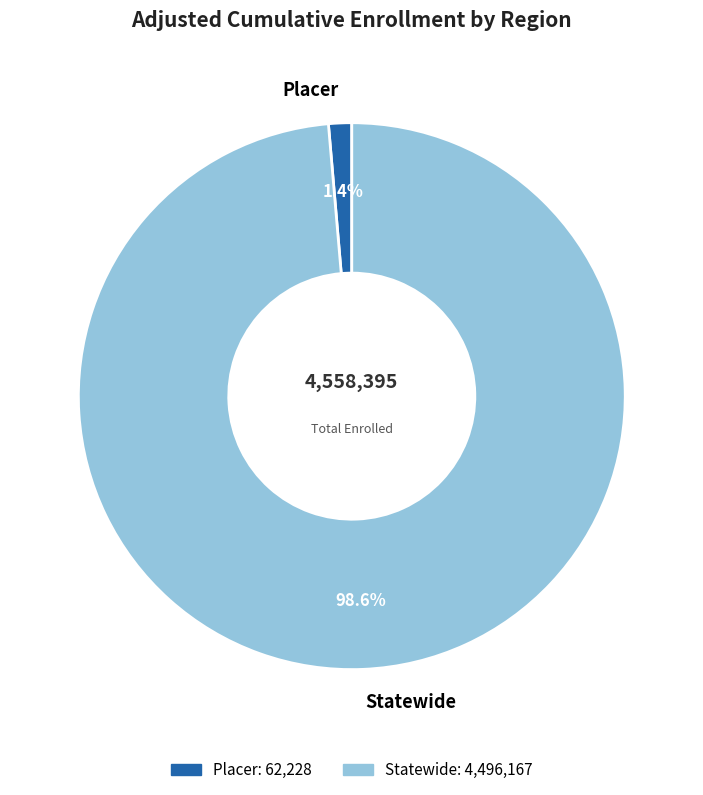

True or false: Statewide accounts for 99% of the total.

True